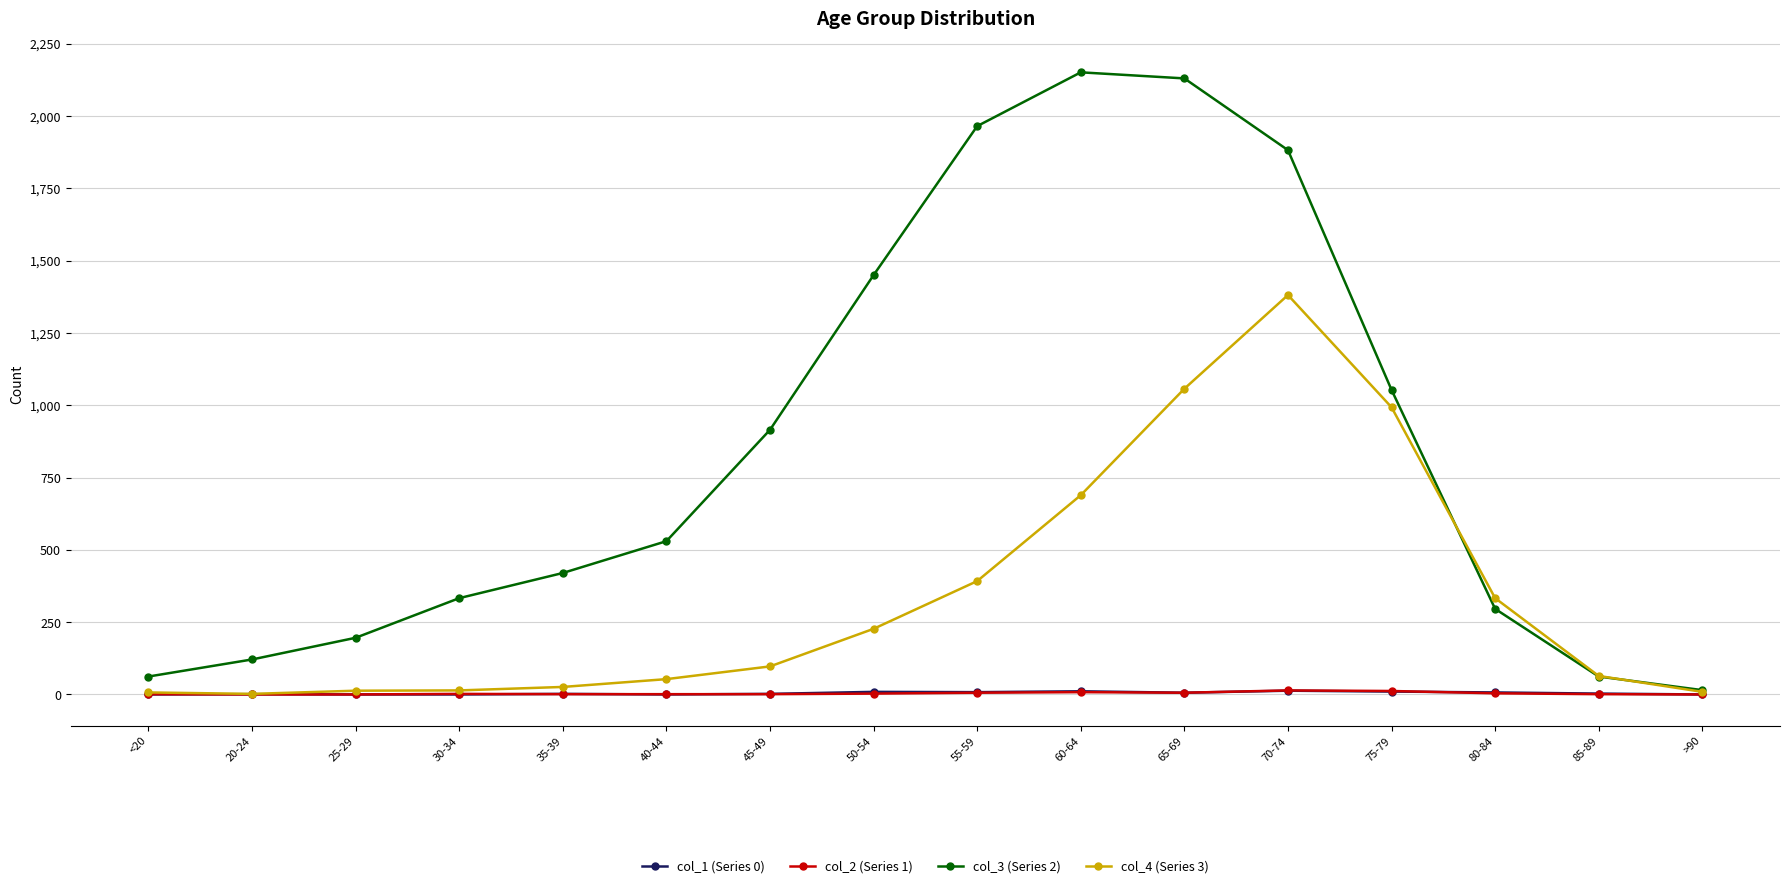

Is the value of col_3 (Series 2) at 40-44 greater than the value of col_4 (Series 3) at 20-24?

Yes